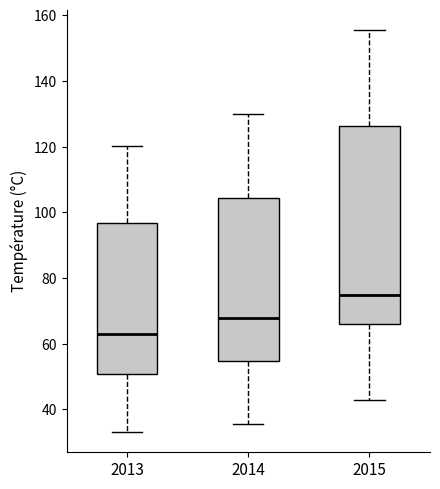

Reading left to right, read every box against the y-axis: the position of its median line, the range the box covers, and the ends of its whiskers. The values are not printed on the chart, so give them approximately, as read against the axis.

2013: median 62, box 50 to 96, whiskers 34 to 120
2014: median 68, box 54 to 104, whiskers 36 to 130
2015: median 74, box 66 to 126, whiskers 42 to 156